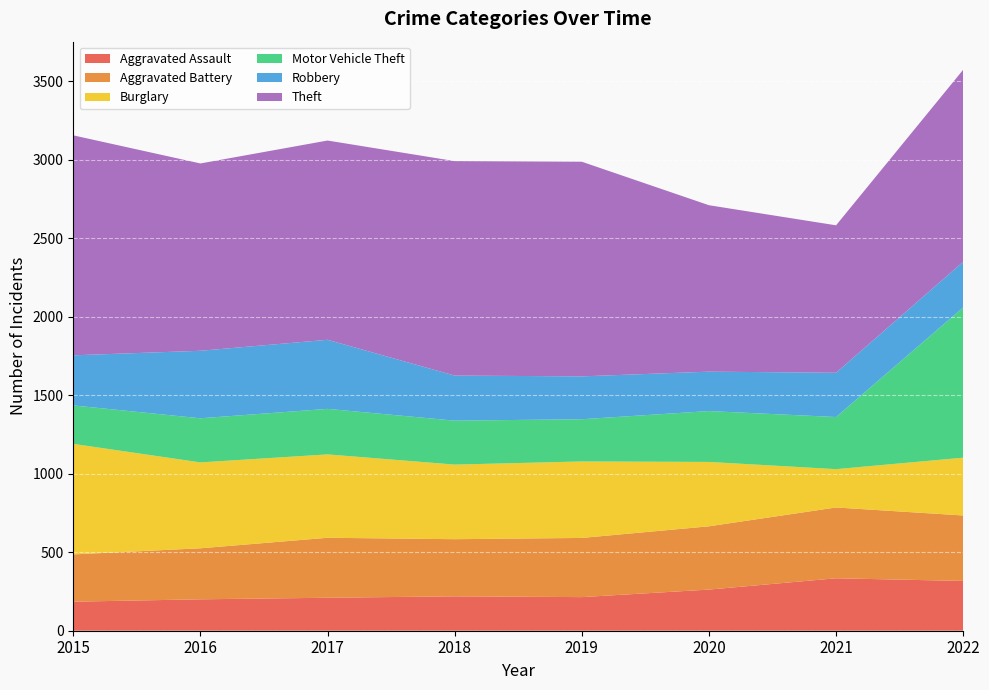

Reading right to left, list all the values displayed in this chart.

Aggravated Assault: 2022=317	2021=334	2020=262	2019=214	2018=219	2017=210	2016=200	2015=185
Aggravated Battery: 2022=417	2021=451	2020=403	2019=377	2018=364	2017=382	2016=325	2015=301
Burglary: 2022=368	2021=244	2020=410	2019=487	2018=475	2017=531	2016=547	2015=704
Motor Vehicle Theft: 2022=957	2021=332	2020=324	2019=269	2018=280	2017=290	2016=281	2015=245
Robbery: 2022=291	2021=282	2020=251	2019=273	2018=287	2017=440	2016=430	2015=319
Theft: 2022=1223	2021=939	2020=1060	2019=1367	2018=1366	2017=1269	2016=1193	2015=1401